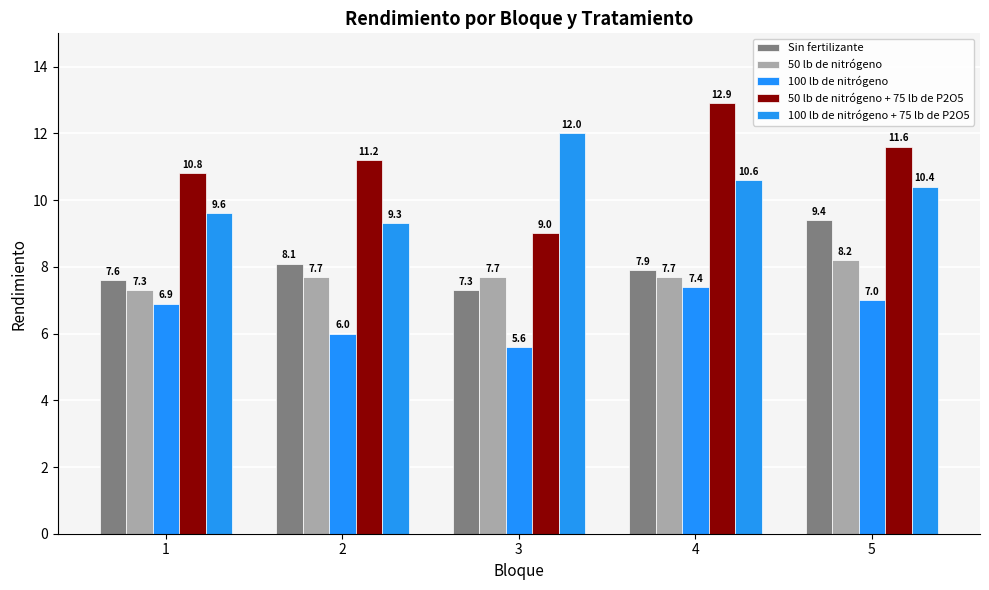

Which category has the lowest value in the 100 lb de nitrógeno + 75 lb de P2O5 series?

2